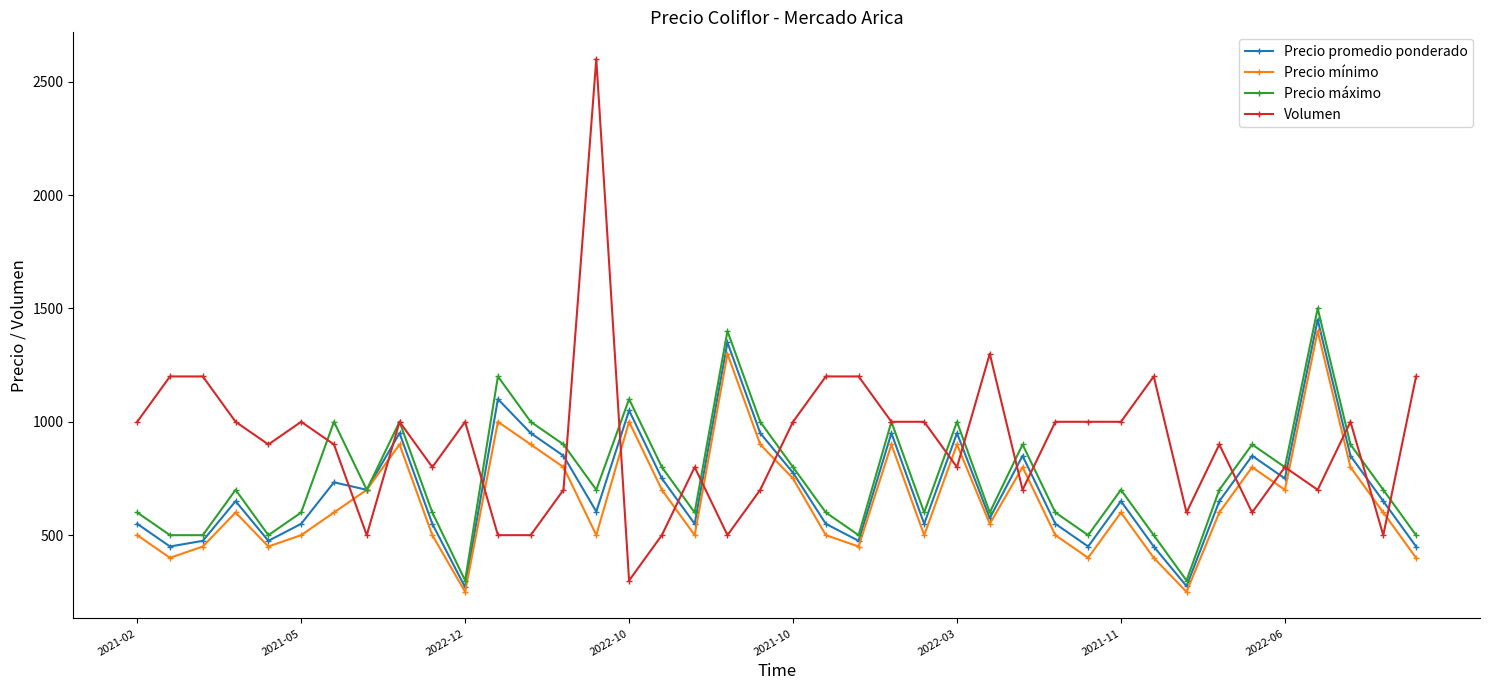

At how many categories does at least one series exceed 1538?

1